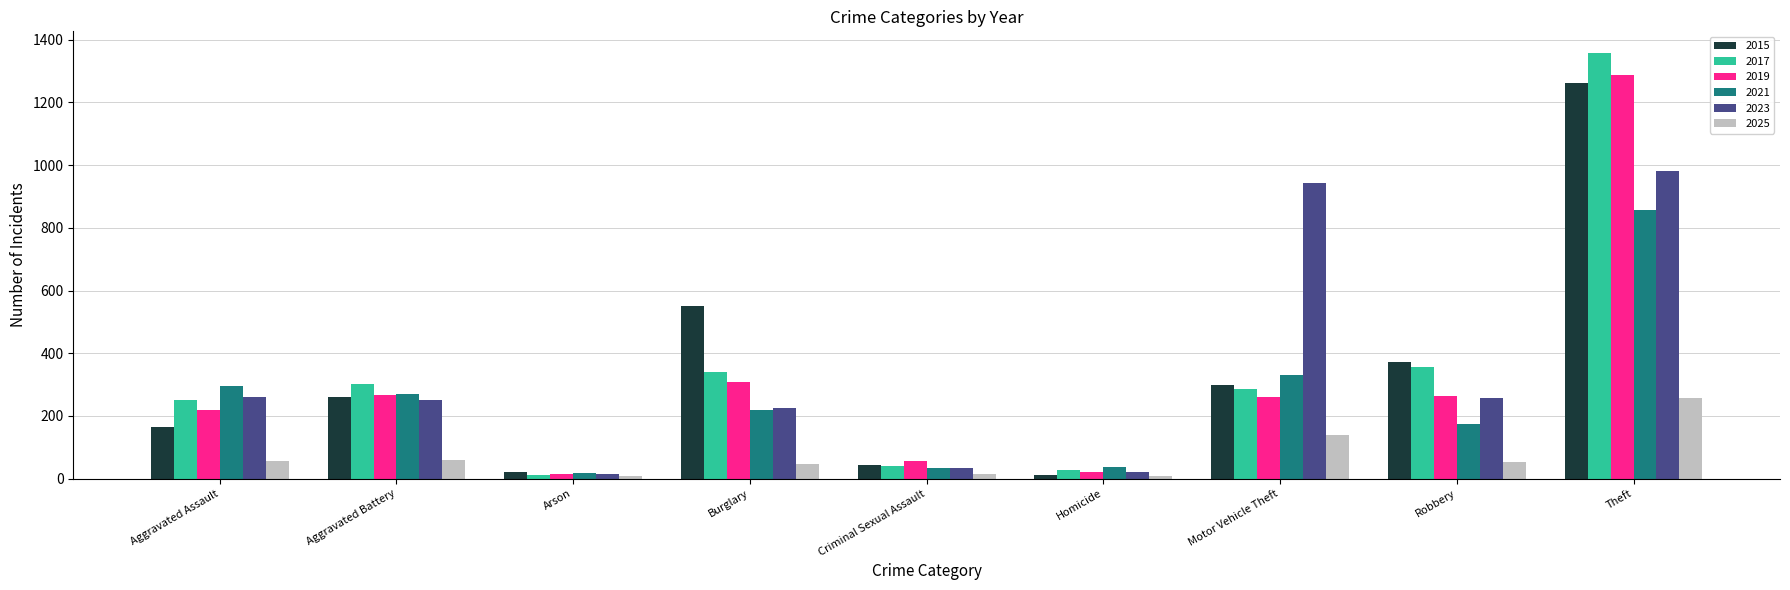

Rank the series by their maximum value, from lowest to highest.

2025, 2021, 2023, 2015, 2019, 2017